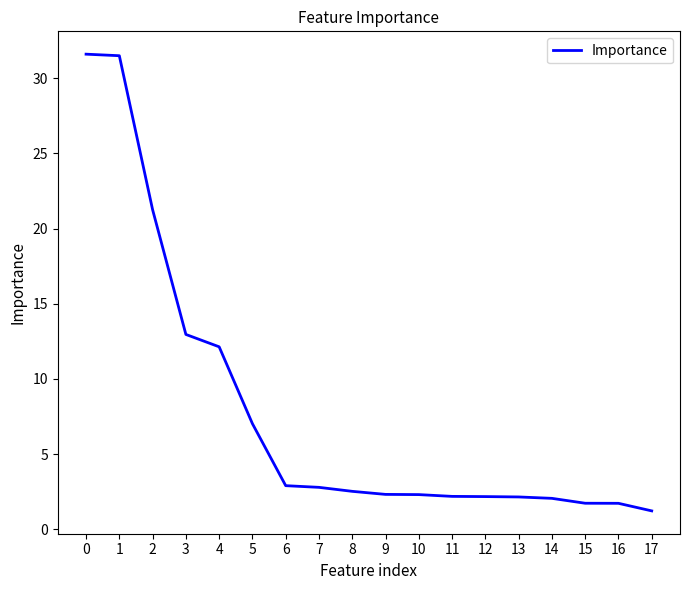

Approximately how many times larger is the value at 1 compared to 10?

13.7